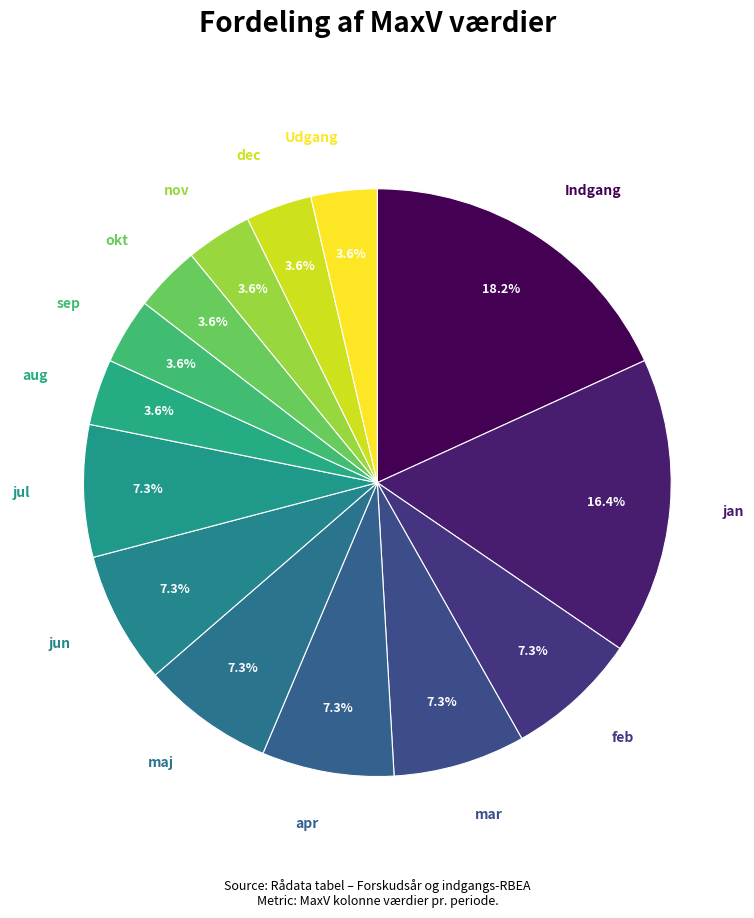

How many segments does this pie chart have?

14